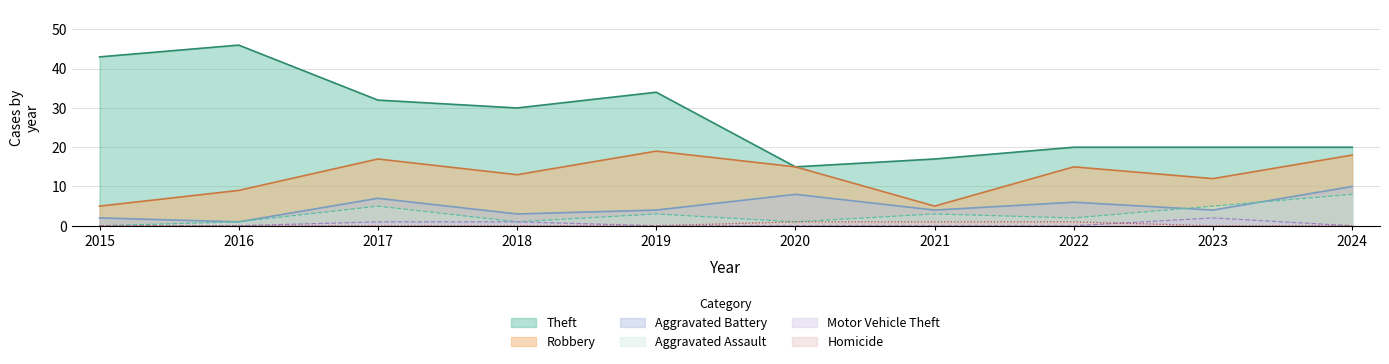

At which category does the chart reach its minimum across all series?

2015